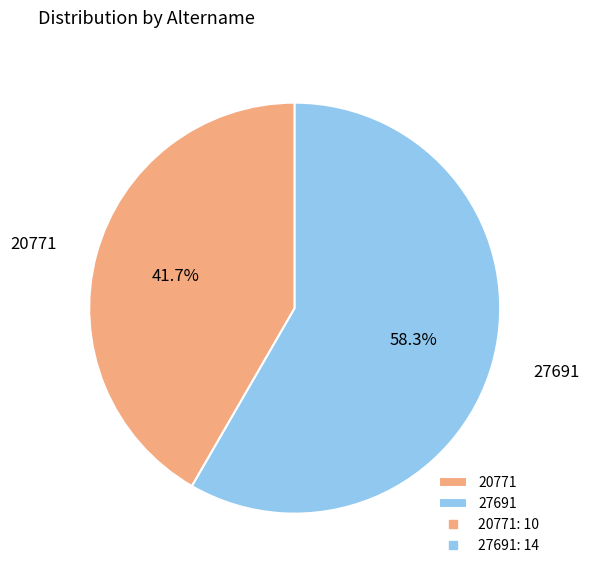

To the nearest percent, what is the difference between the largest and smallest slice percentages?

17%